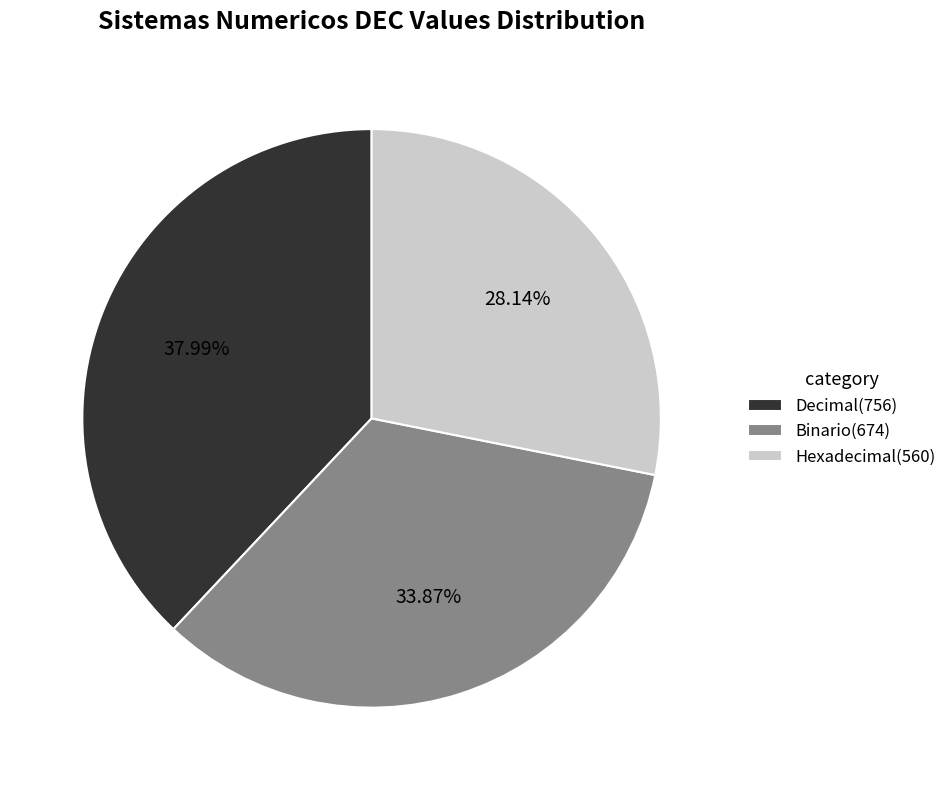

Count the number of slices in the pie.

3